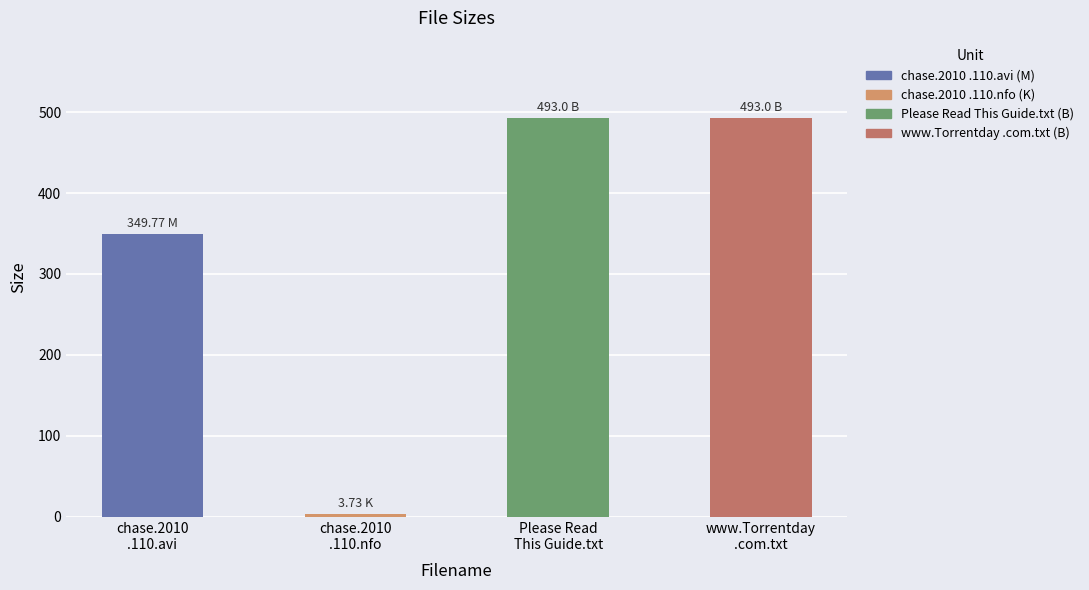

What is the sum of all values?

1339.5